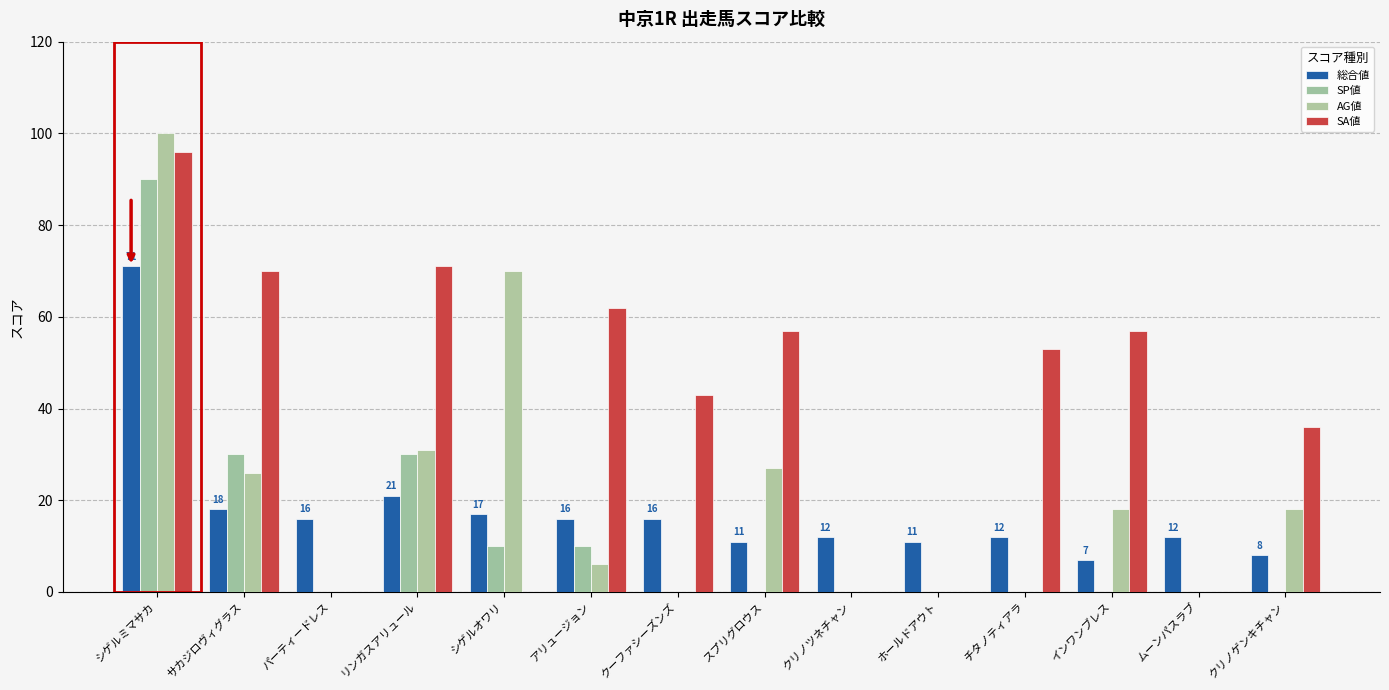

The 総合値 series shows 6 at シゲルオワリ. True or false?

False